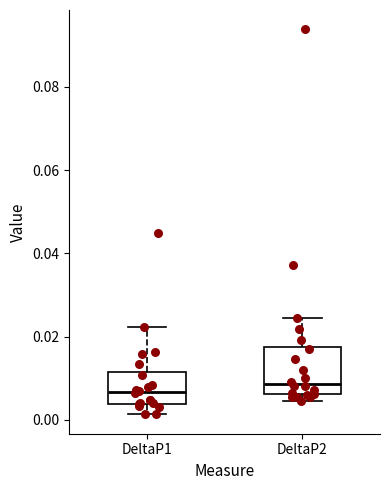

Reading left to right, read every box against the y-axis: the position of its median line, the range the box covers, and the ends of its whiskers. The values are not printed on the chart, so give them approximately, as read against the axis.

DeltaP1: median 0.006, box 0.004 to 0.012, whiskers 0.002 to 0.022
DeltaP2: median 0.008, box 0.006 to 0.018, whiskers 0.004 to 0.024